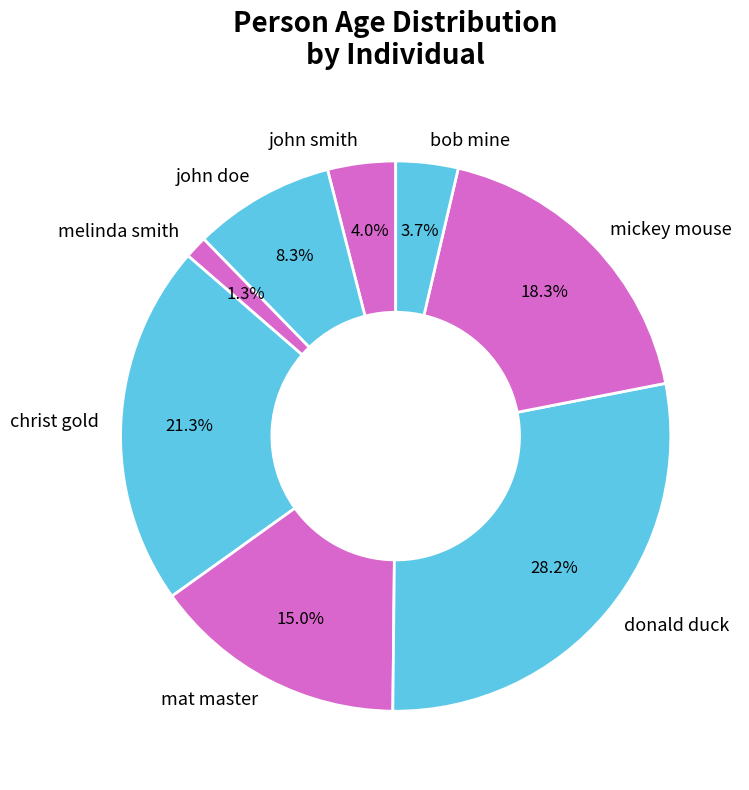

What percentage is the christ gold slice, to the nearest percent?

21%